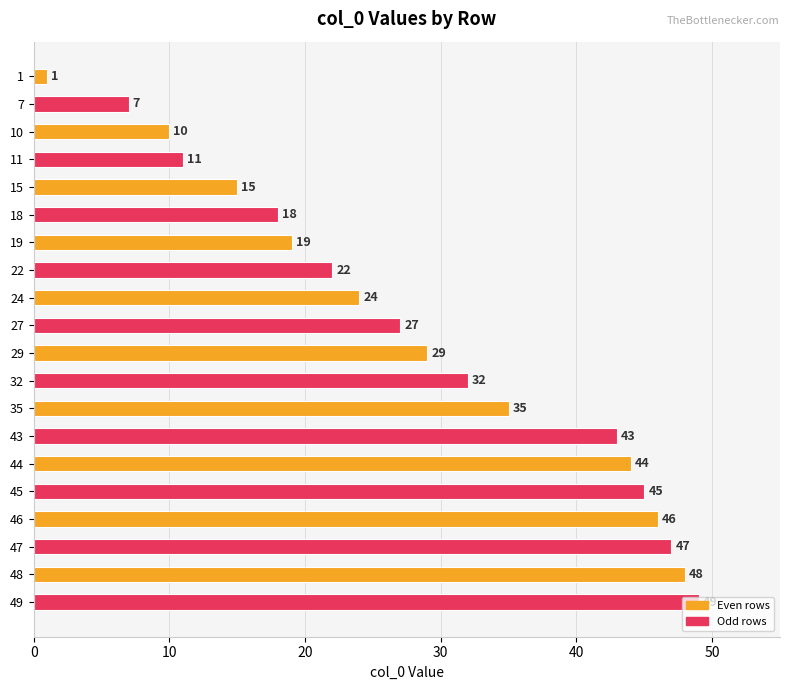

Between 10 and 11, which is larger?

11